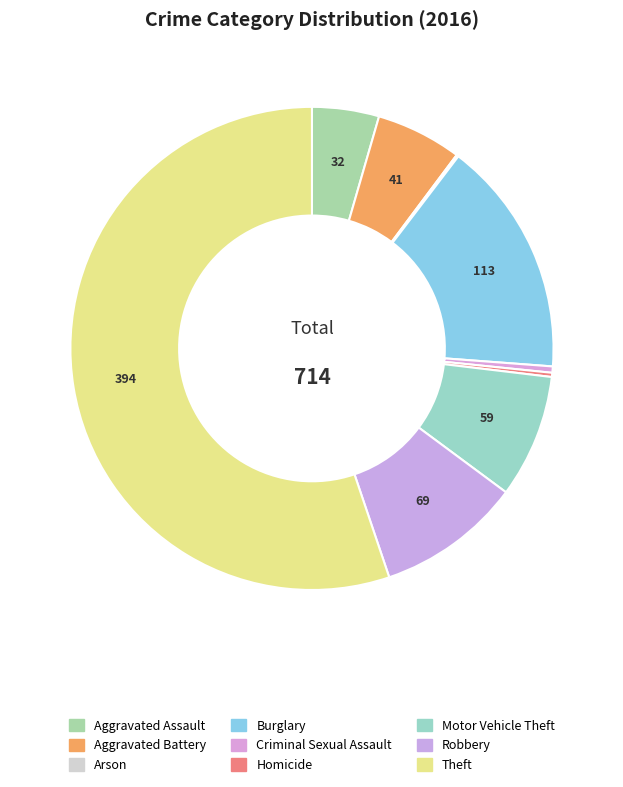

The Robbery slice represents 17% of the pie. True or false?

False